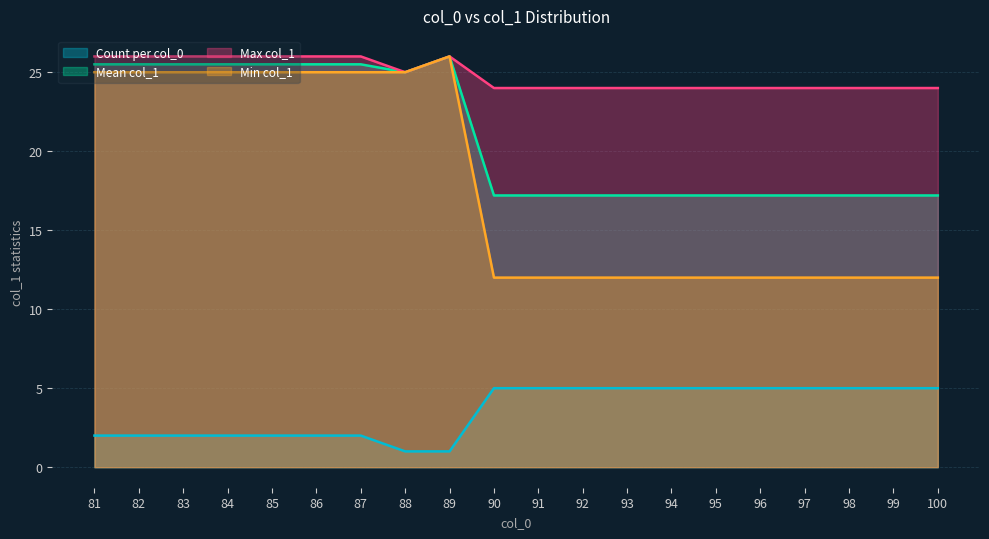

What is the lowest value of the Min col_1 series?

12.0